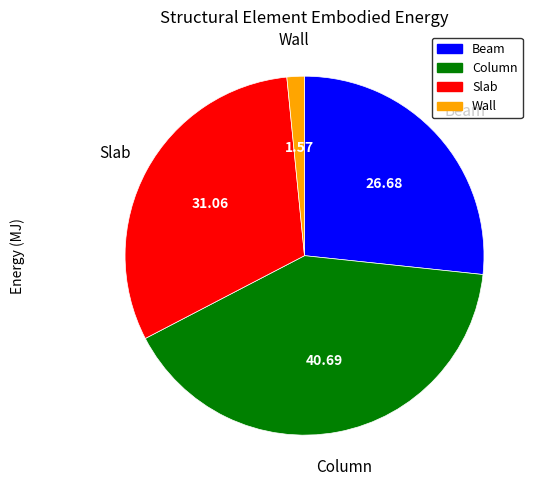

How many slices are in this pie chart?

4